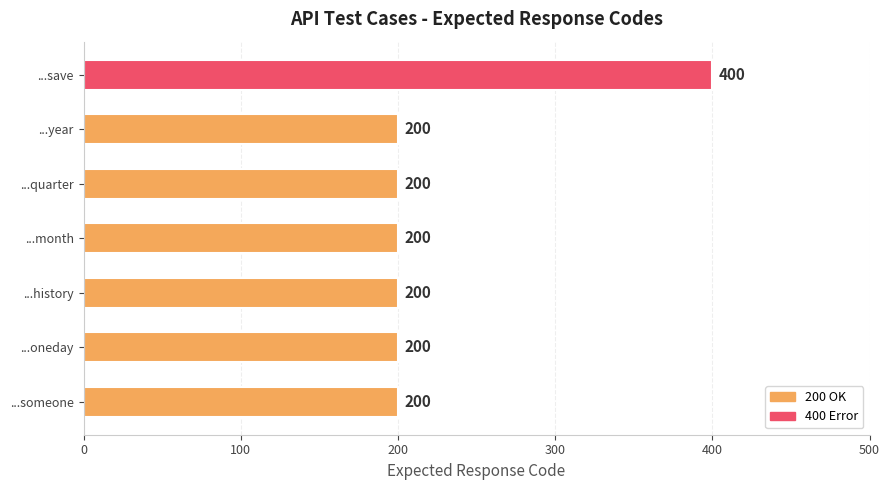

Read the value at ...oneday.

200